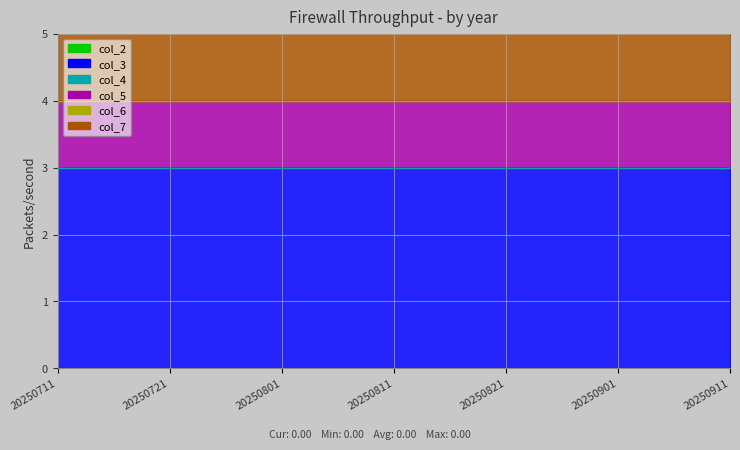

How many lines are shown in the chart?

6